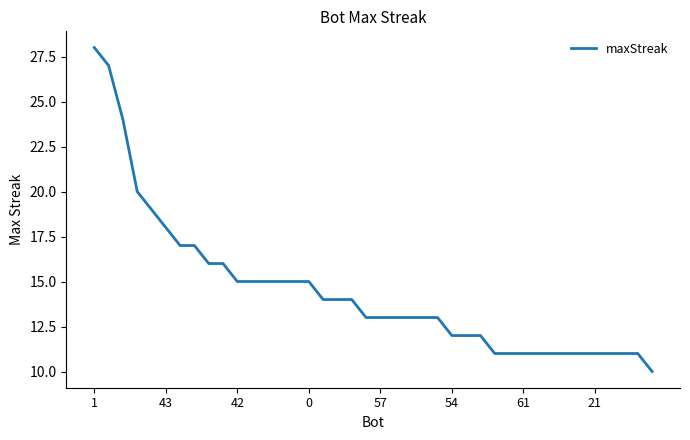

What is the minimum value shown in the chart?

10